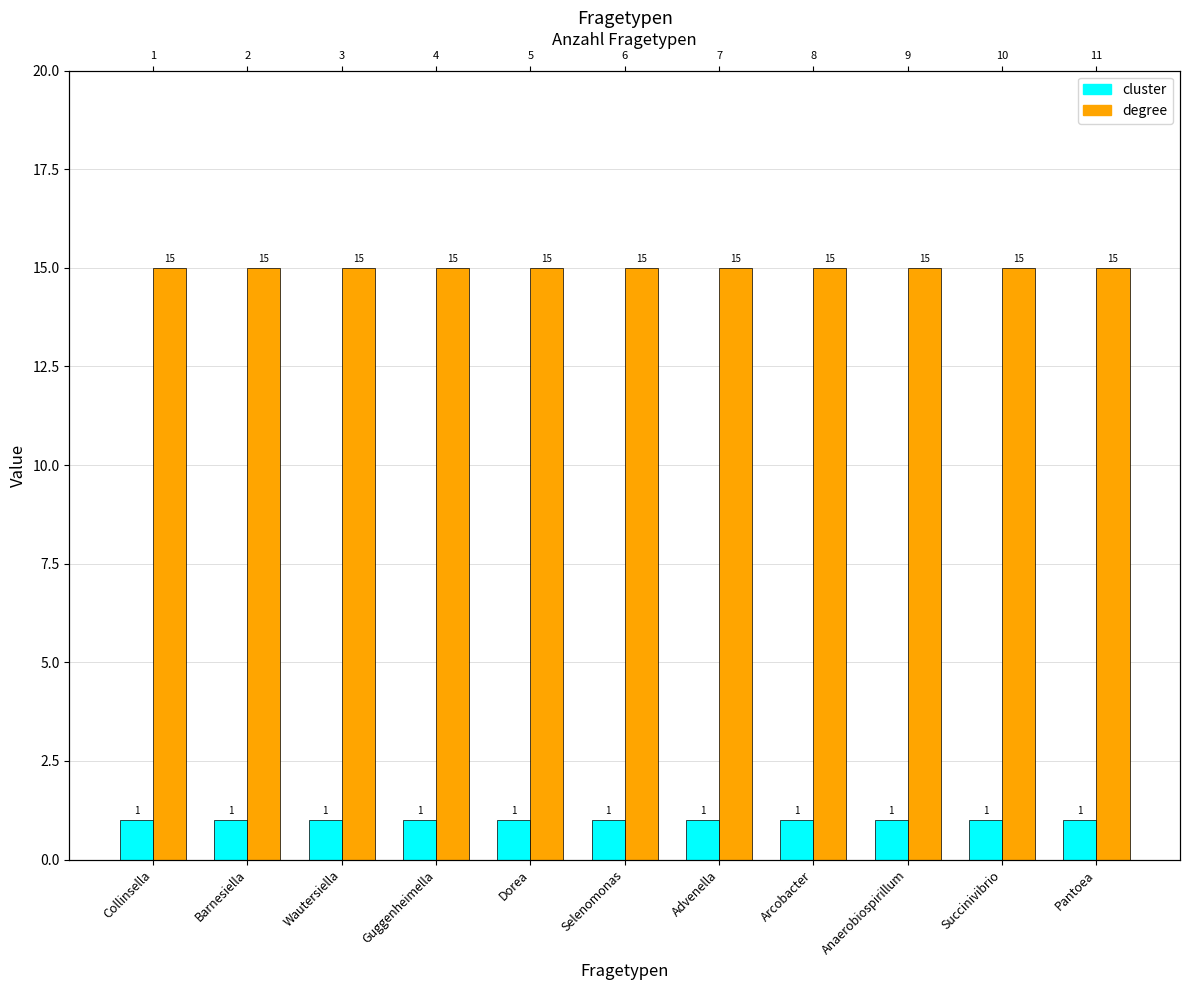

Is the value of degree at Advenella greater than the value of cluster at Selenomonas?

Yes